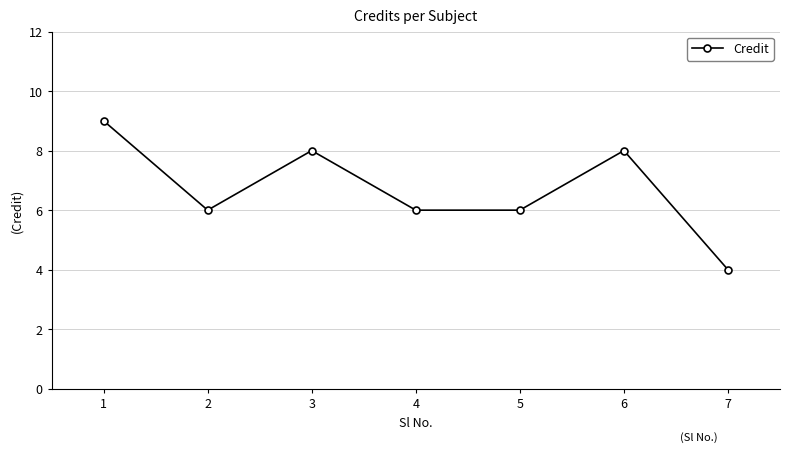

At which category does the data reach its first local valley?

2